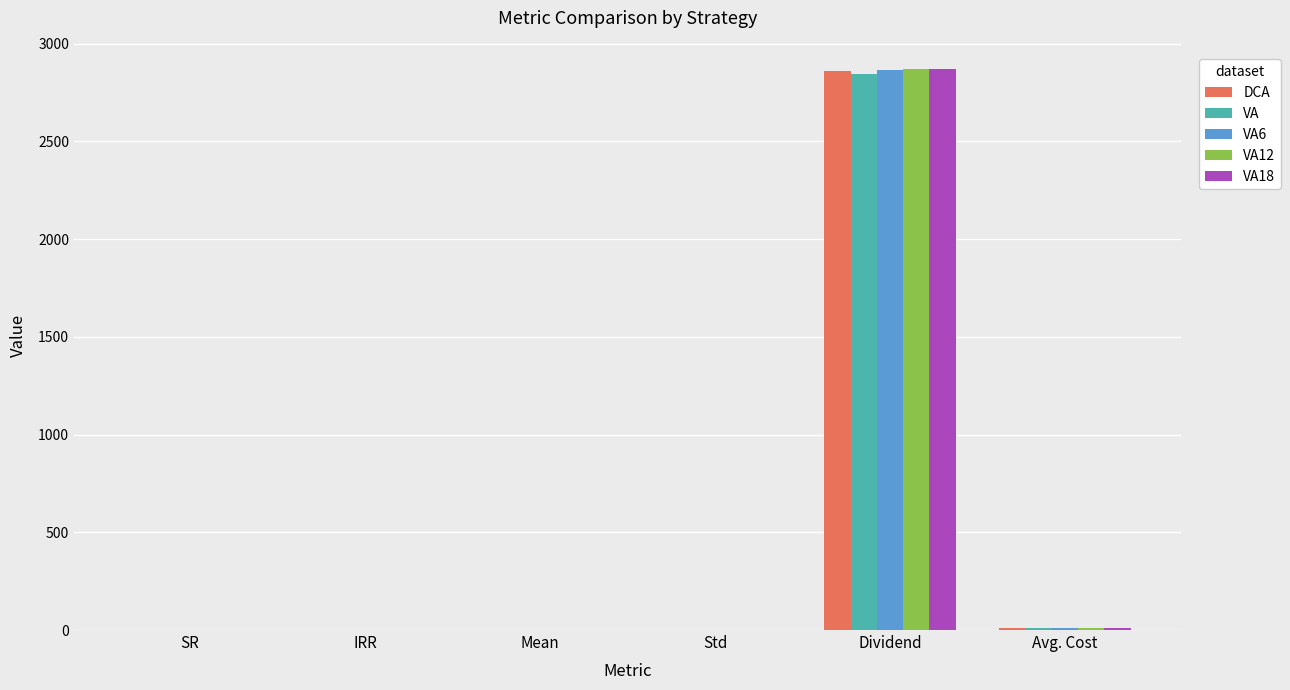

At which category is the sum across all series the highest?

Dividend